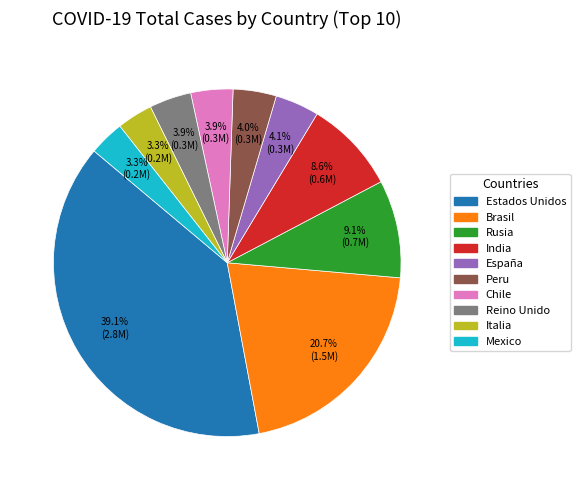

Is there a majority slice in this chart?

No